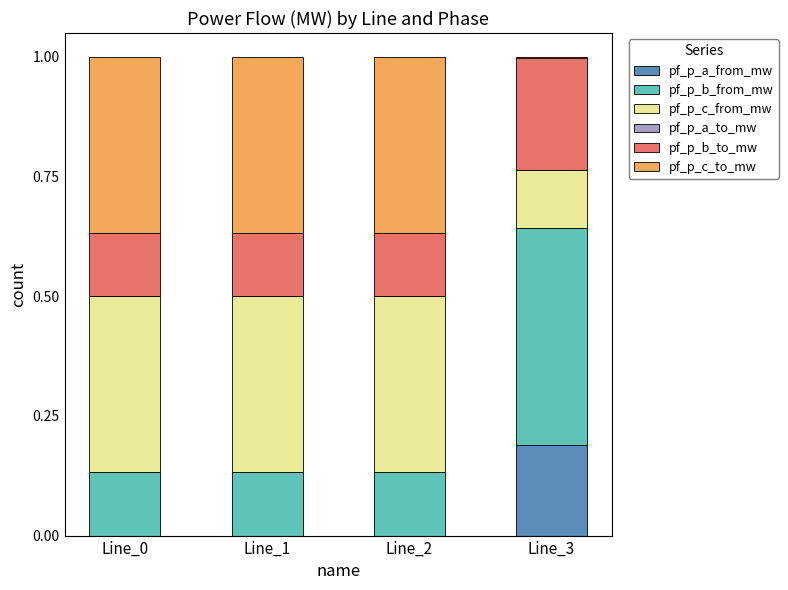

Which category has the highest value in the pf_p_a_from_mw series?

Line_3